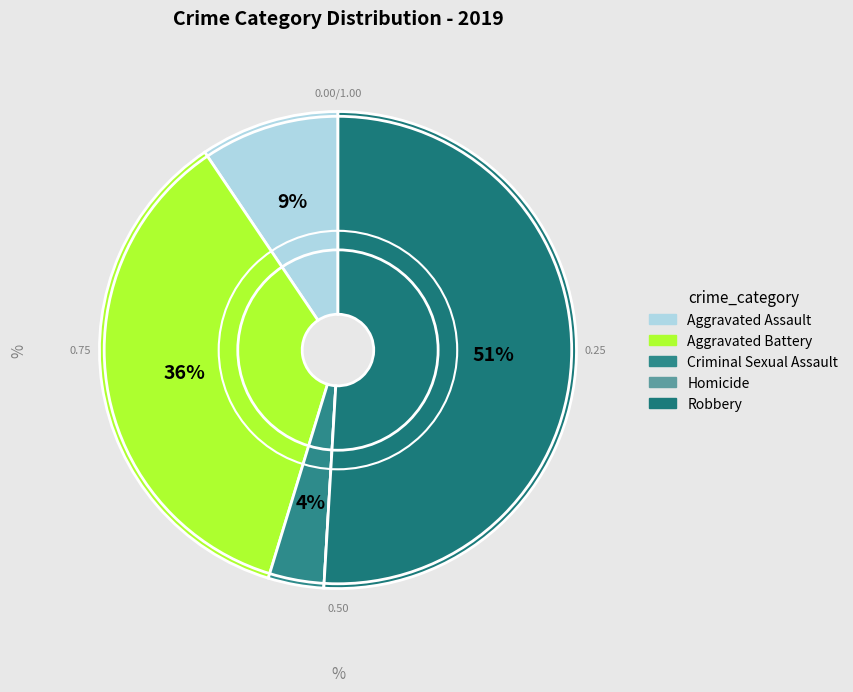

Is there any slice that represents more than half of the pie?

Yes